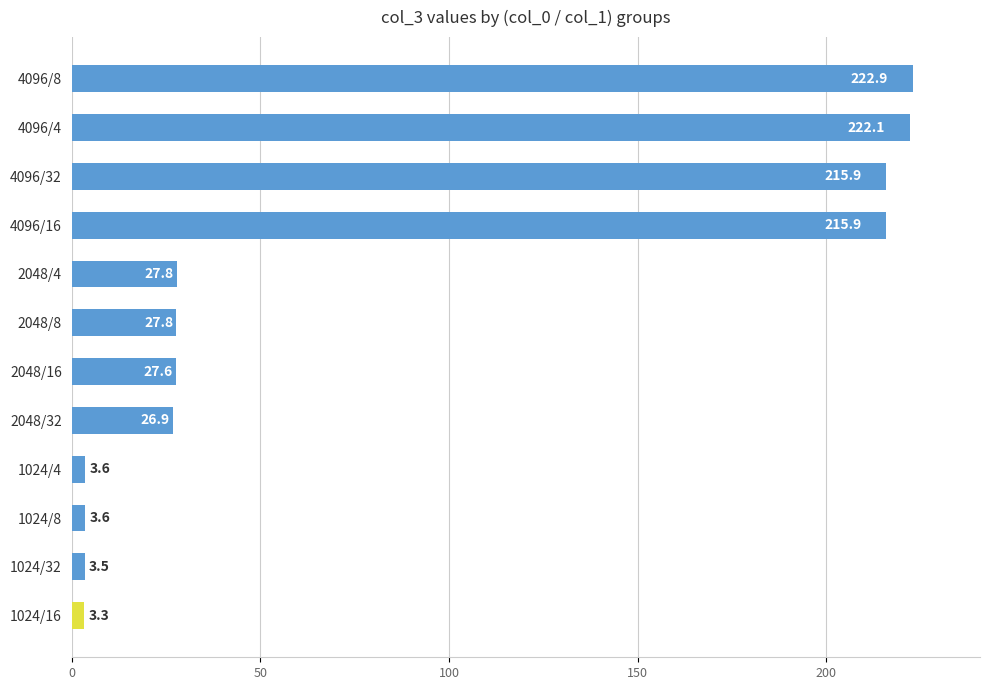

Reading bottom to top, transcribe all the data shown in this chart.

3.3	3.5	3.6	3.6	26.9	27.6	27.8	27.8	215.9	215.9	222.1	222.9